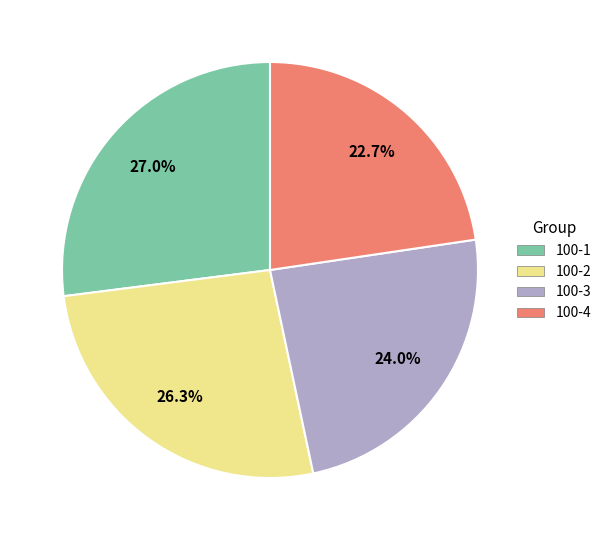

Is the sum of 100-1 and 100-3 greater than half?

Yes